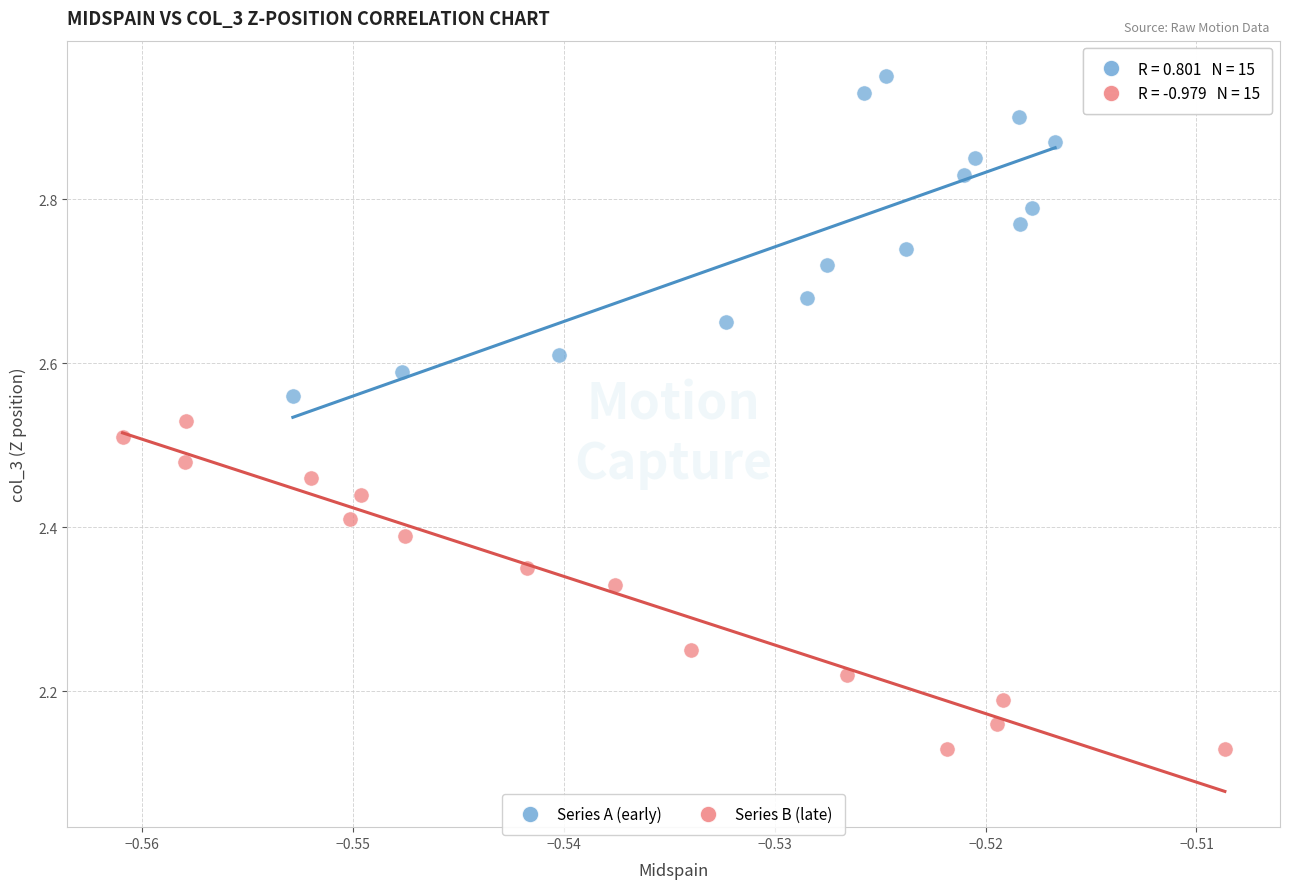

Which series contains the highest Y value?

Series A (early)